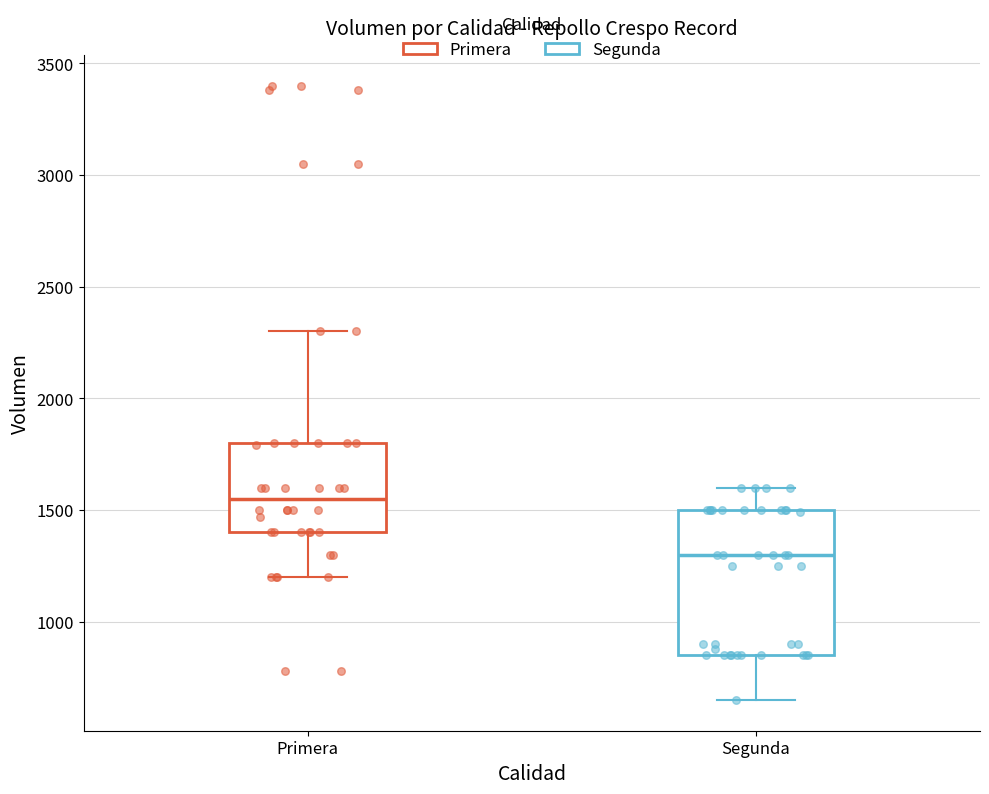

Reading left to right, read every box against the y-axis: the position of its median line, the range the box covers, and the ends of its whiskers. The values are not printed on the chart, so give them approximately, as read against the axis.

Primera: median 1550, box 1400 to 1800, whiskers 1200 to 2300
Segunda: median 1300, box 850 to 1500, whiskers 650 to 1600